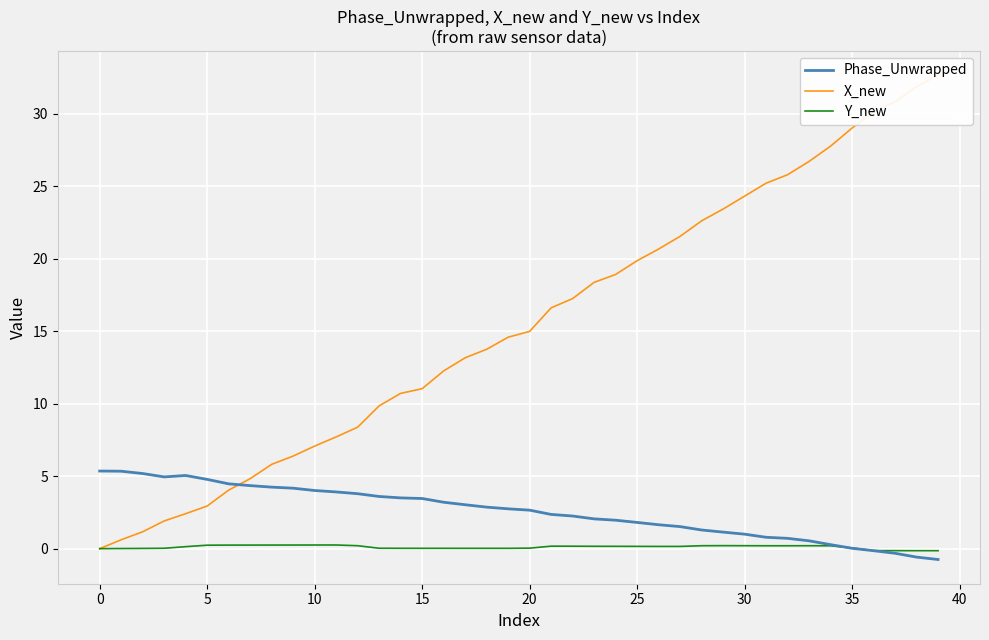

Rank the series by their average value, from lowest to highest.

Y_new, Phase_Unwrapped, X_new